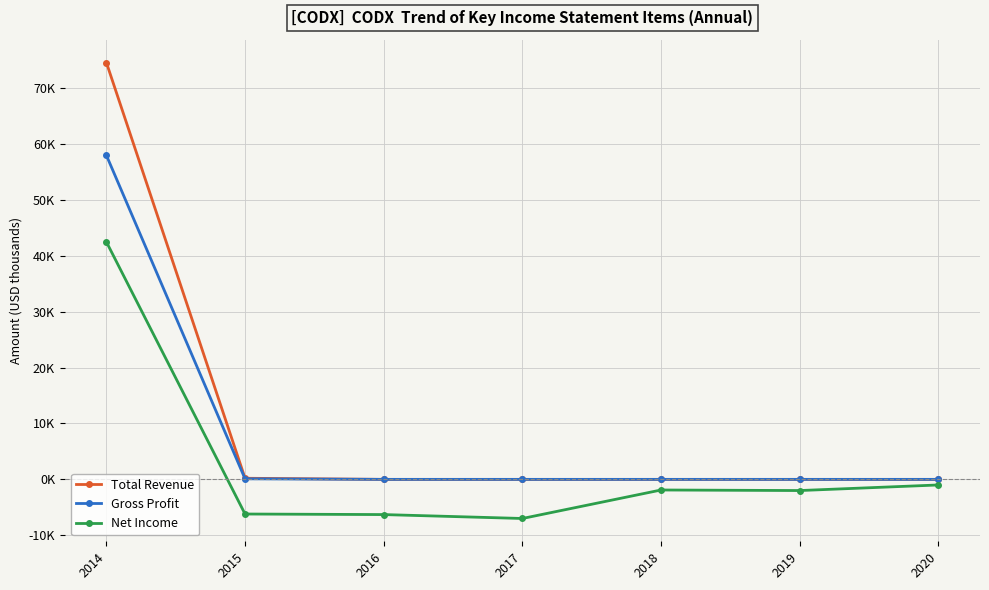

True or false: Total Revenue and Net Income cross at least once.

False